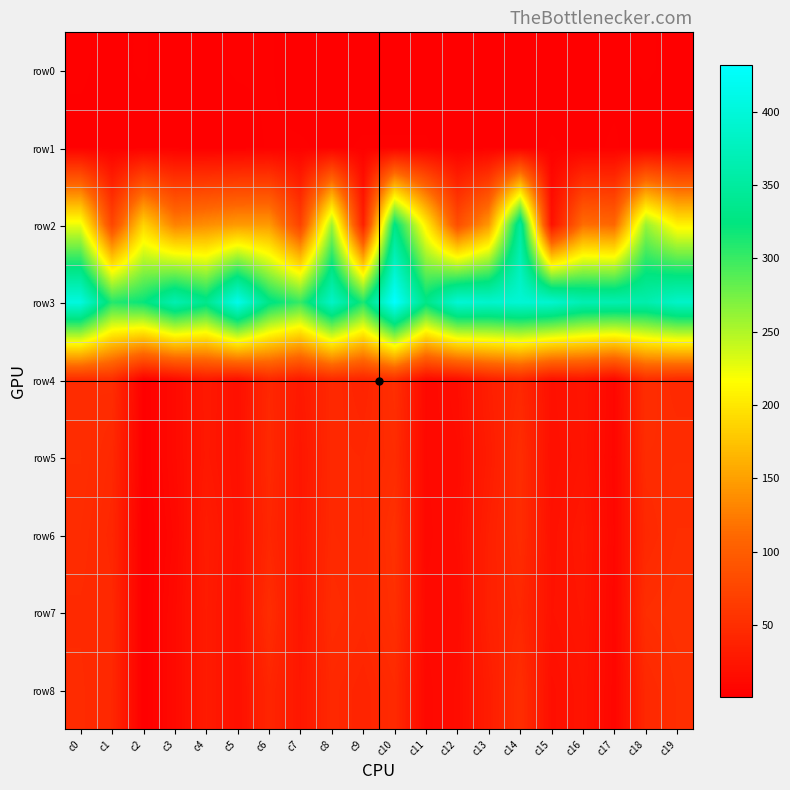

What is the spread (max minus min) of values at c13?

388